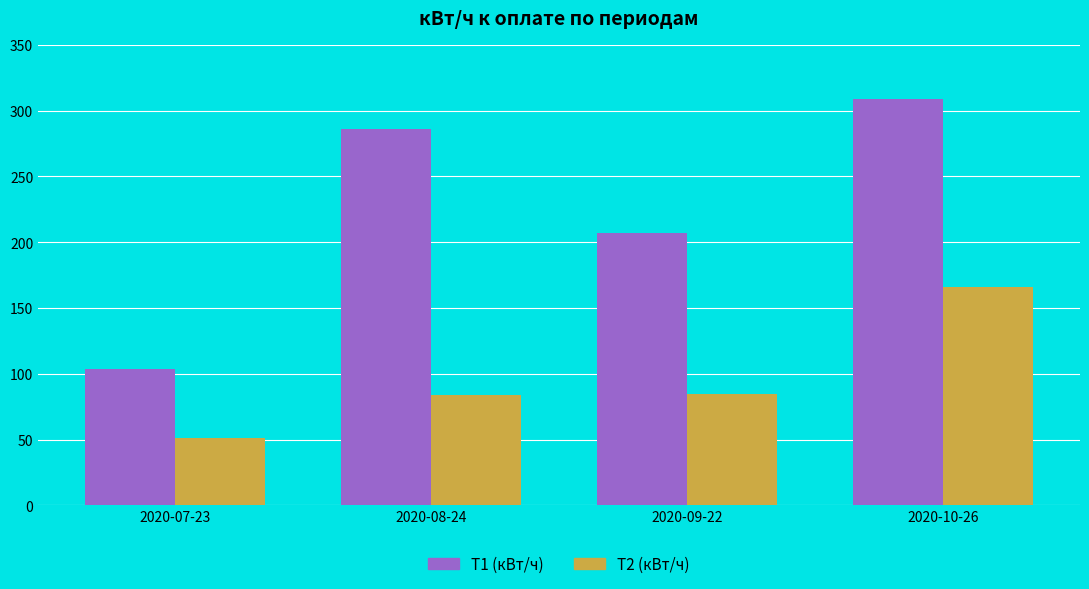

What is the sum of all T2 (кВт/ч) values?

386